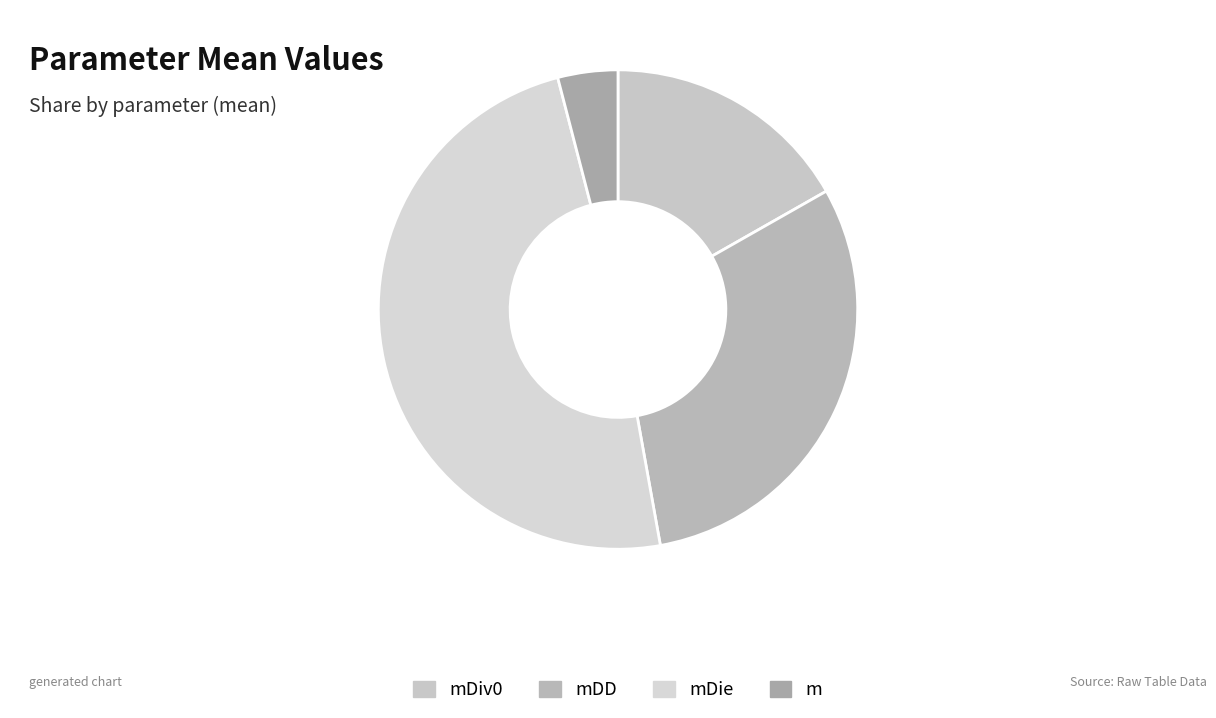

To the nearest percent, what portion does mDD represent?

30%